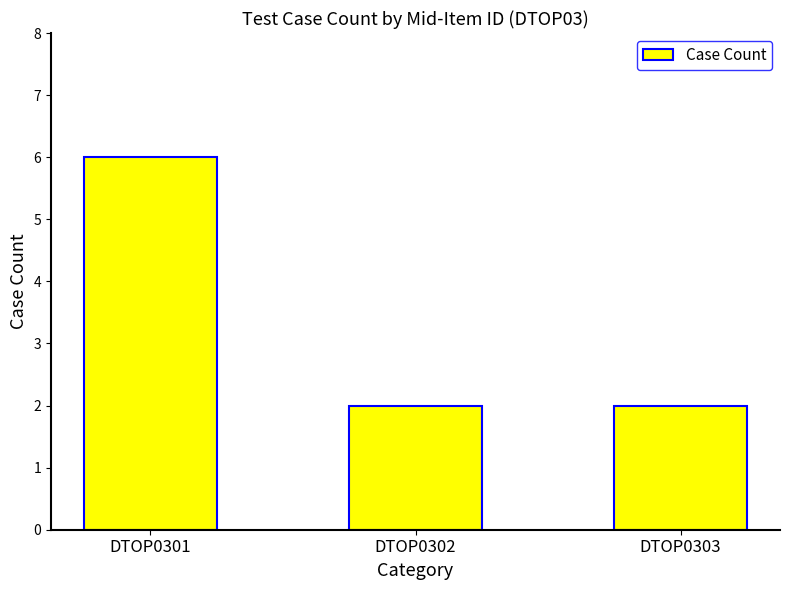

Are the bars grouped side by side (vs. stacked)?

No